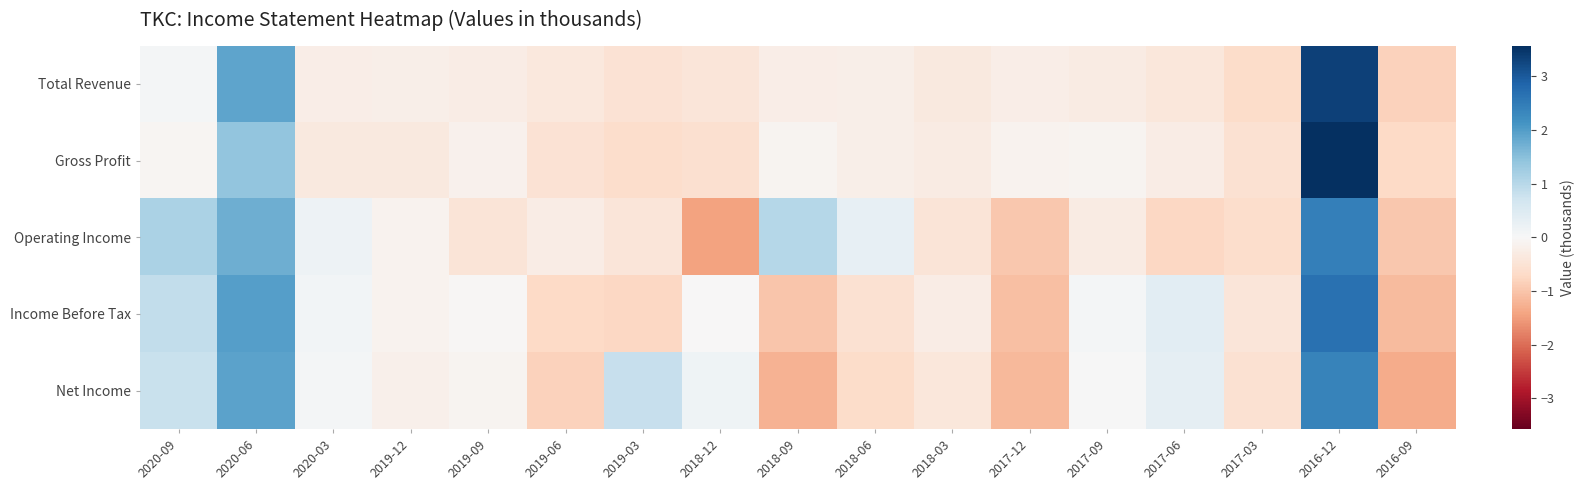

At 2016-09, list the series in order from smallest to largest.

Net Income, Income Before Tax, Operating Income, Total Revenue, Gross Profit